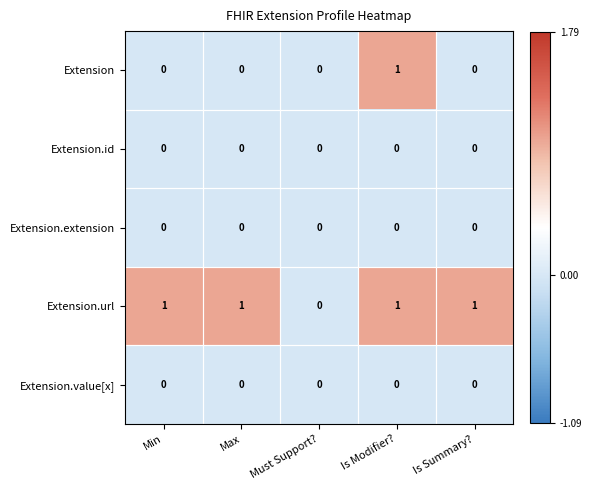

The Extension.extension series shows 0 at Max. True or false?

True